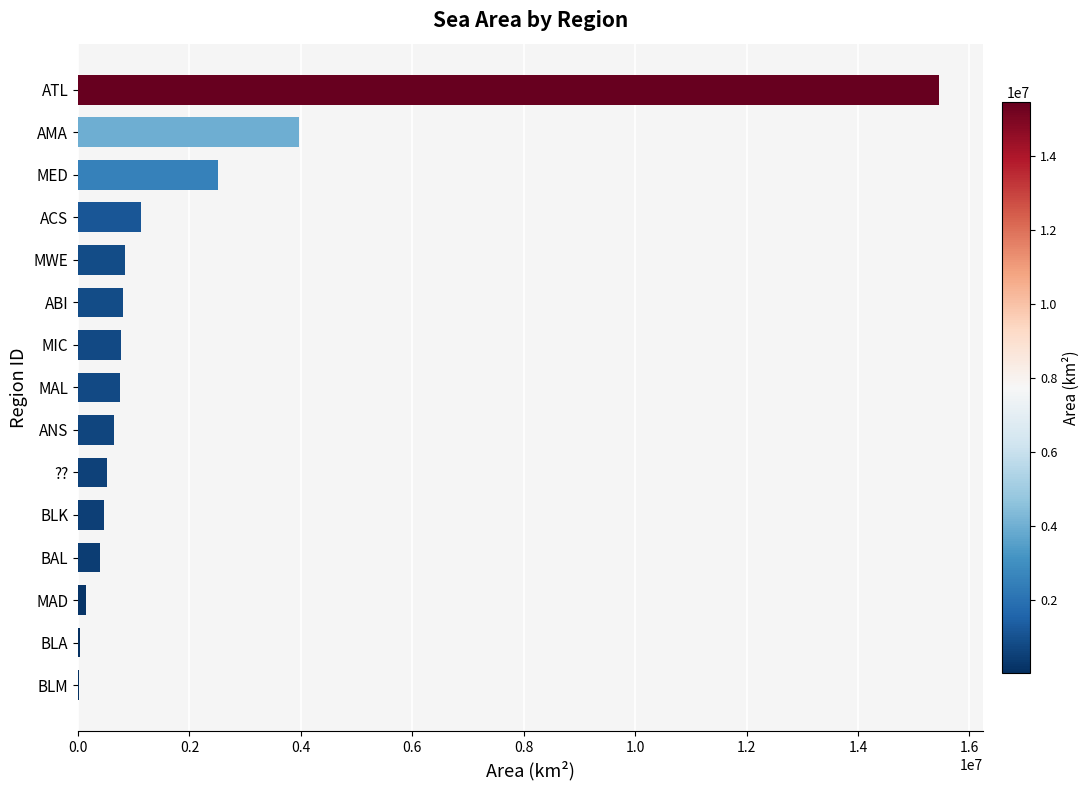

What is the sum of all values?

28486915.4